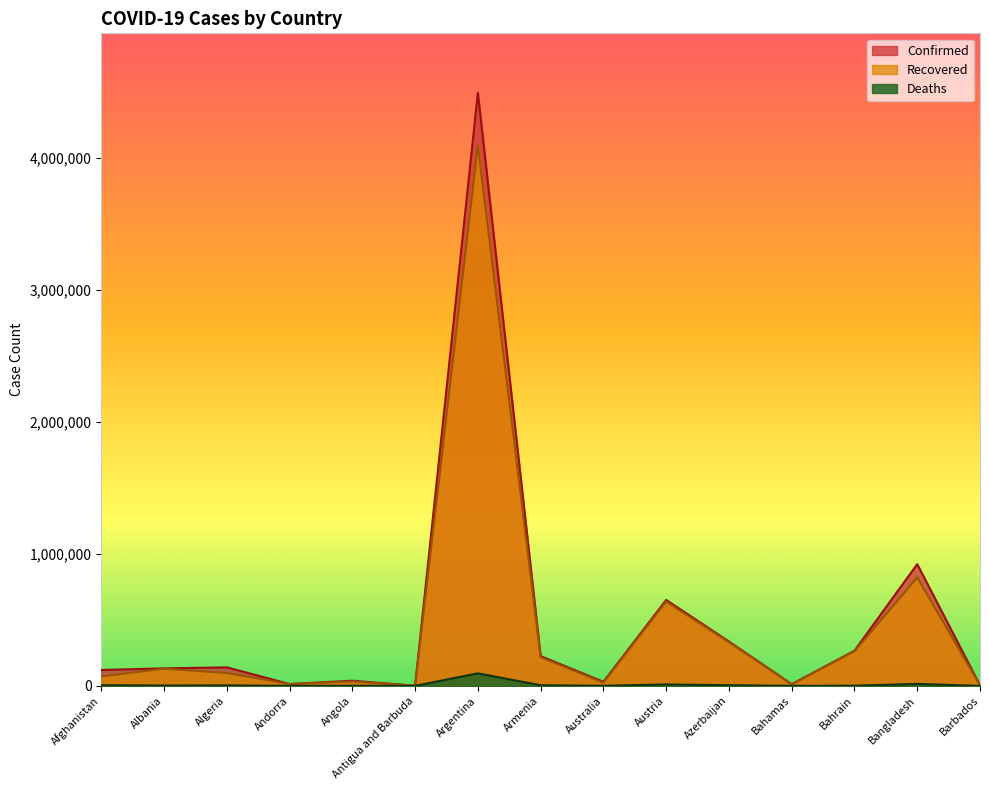

Reading left to right, transcribe all the data shown in this chart.

Confirmed: Afghanistan=120216	Albania=132523	Algeria=140075	Andorra=13918	Angola=38965	Antigua and Barbuda=1264	Argentina=4491551	Armenia=225221	Australia=30684	Austria=650474	Azerbaijan=336122	Bahamas=12735	Bahrain=265975	Bangladesh=921559	Barbados=4082
Recovered: Afghanistan=71924	Albania=130014	Algeria=97380	Andorra=13721	Angola=33271	Antigua and Barbuda=1222	Argentina=4092053	Armenia=216882	Australia=23819	Austria=637909	Azerbaijan=330275	Bahamas=11603	Bahrain=261740	Bangladesh=820913	Barbados=3999
Deaths: Afghanistan=4962	Albania=2456	Algeria=3726	Andorra=127	Angola=903	Antigua and Barbuda=42	Argentina=94772	Armenia=4517	Australia=910	Austria=10706	Azerbaijan=4975	Bahamas=246	Bahrain=1353	Bangladesh=14646	Barbados=47